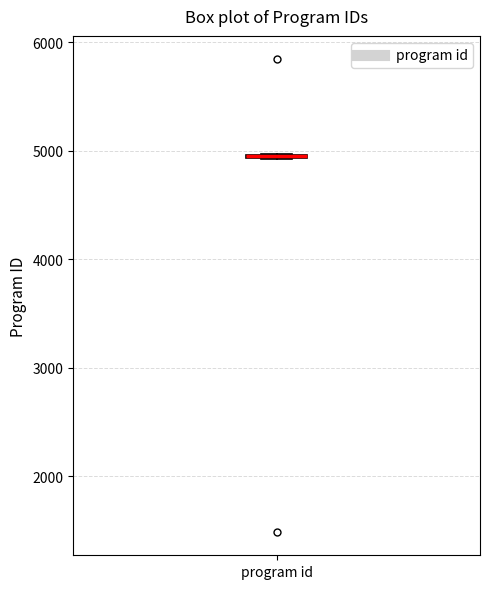

Where is the upper edge of the box for program id on the y-axis? The values are not printed on the chart, so give them approximately, as read against the axis.

5000